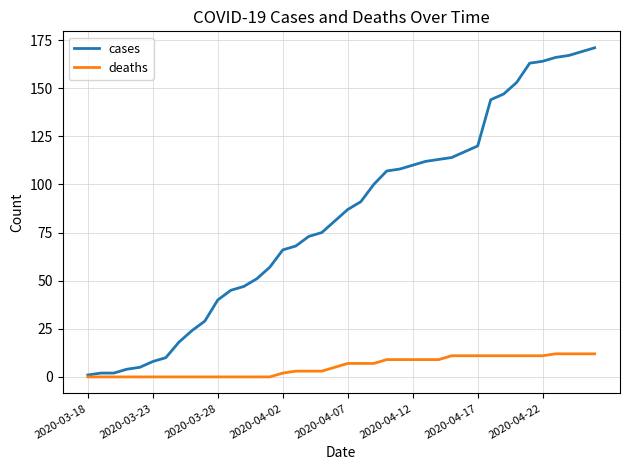

Which series has the largest range (max minus min)?

cases